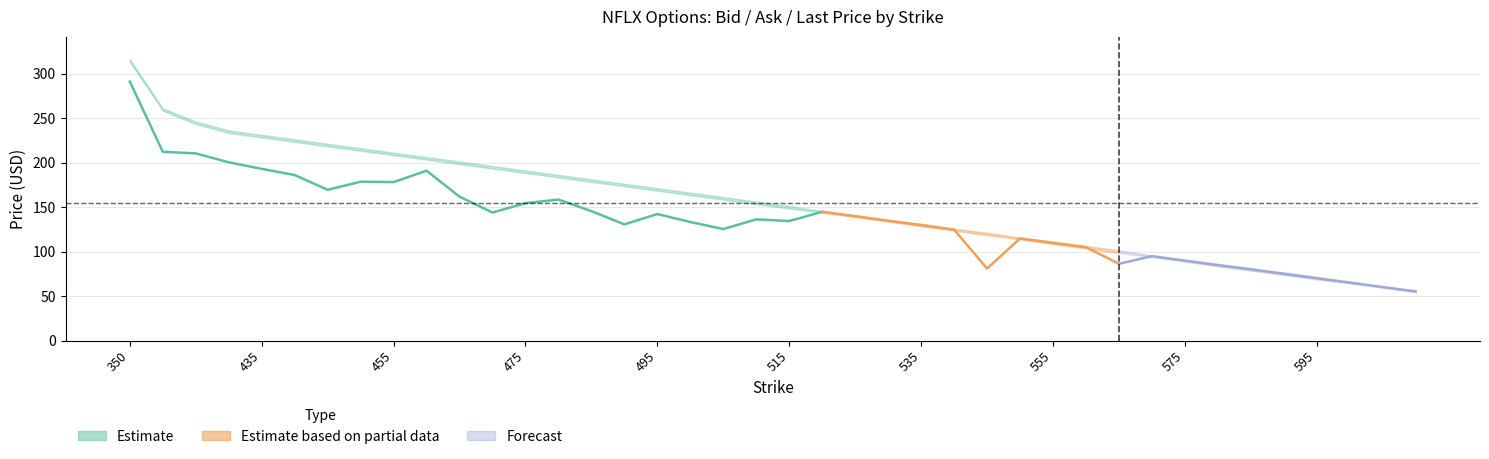

At which label does ask reach its peak?

350